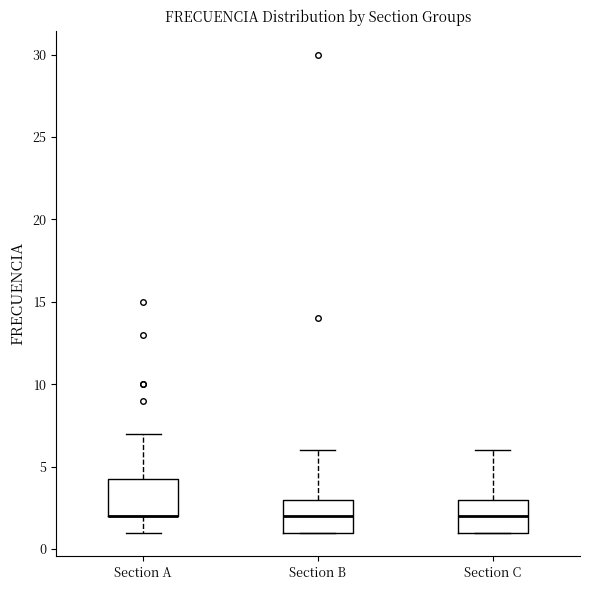

Reading left to right, read every box against the y-axis: the position of its median line, the range the box covers, and the ends of its whiskers. The values are not printed on the chart, so give them approximately, as read against the axis.

Section A: median 2.0 (drawn on the box's lower edge), box 2.0 to 4.5, whiskers 1.0 to 7.0
Section B: median 2.0, box 1.0 to 3.0, whiskers 1.0 to 6.0
Section C: median 2.0, box 1.0 to 3.0, whiskers 1.0 to 6.0